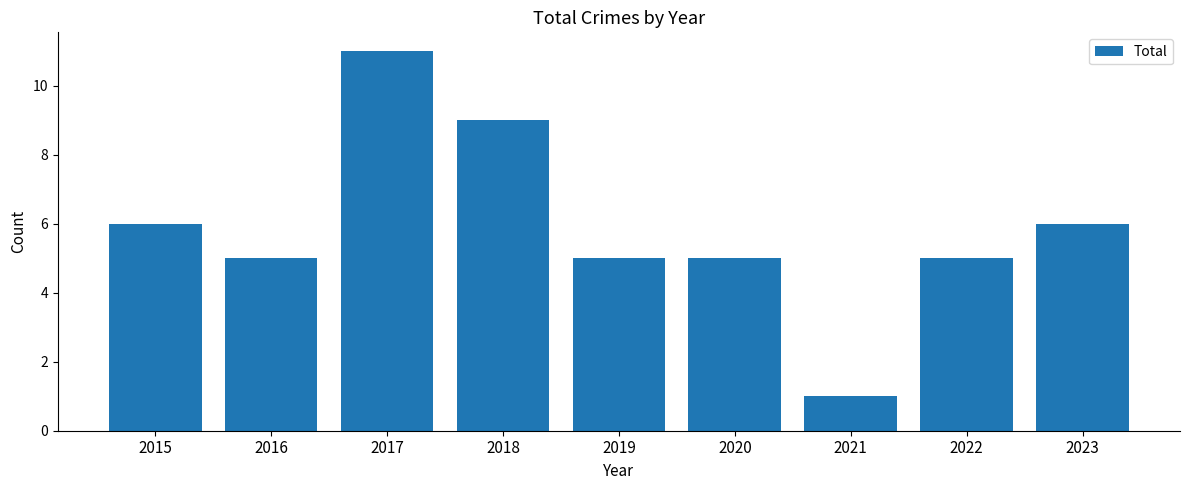

What is the sum of all values?

53